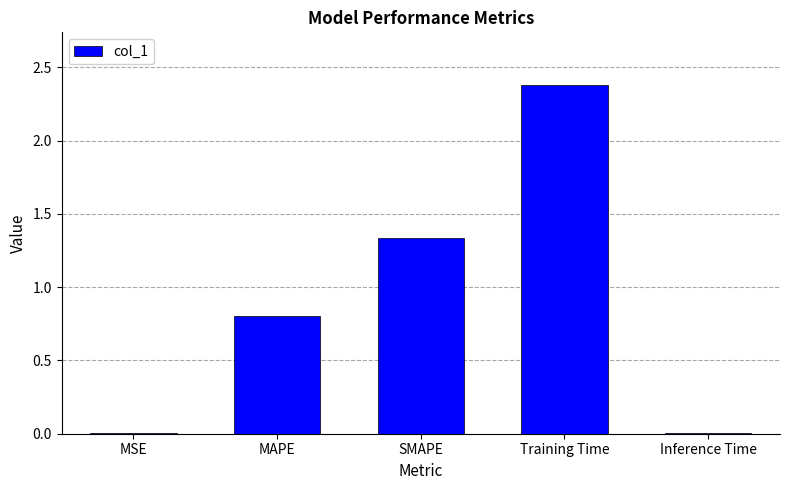

Which label corresponds to the largest value in the chart?

Training Time